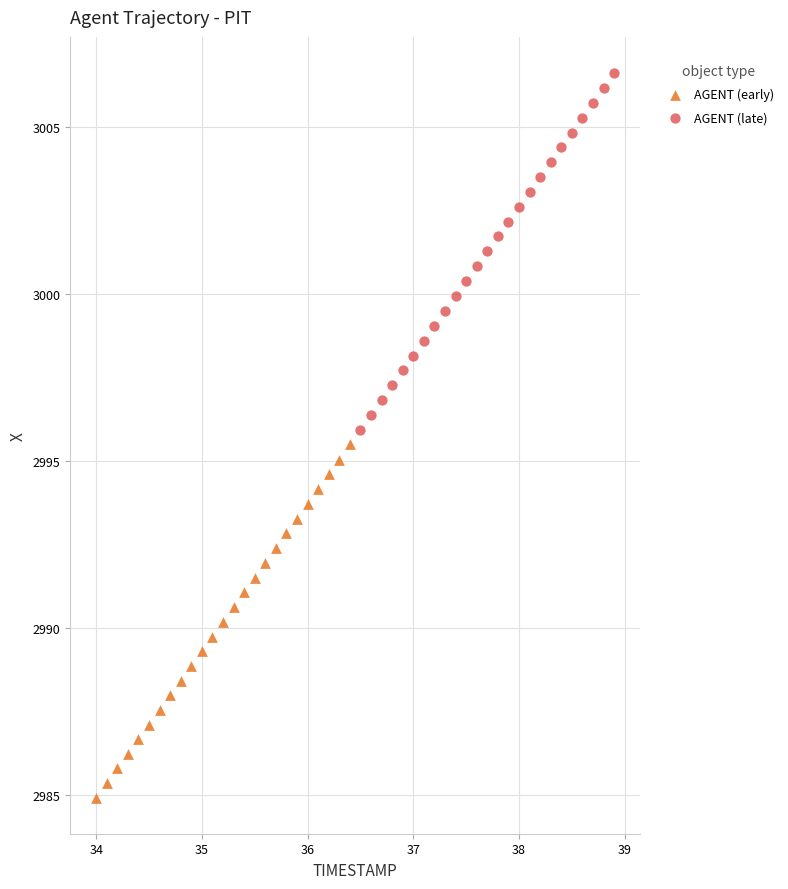

Which series has the largest Y range (max minus min)?

AGENT (late)